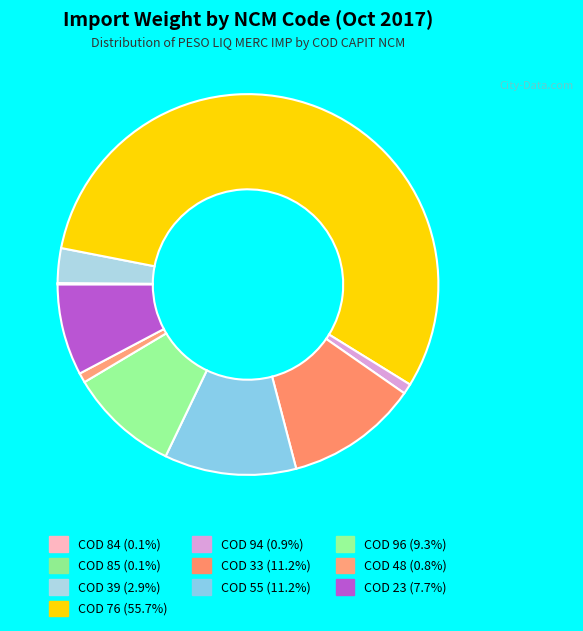

What portion of the pie excludes COD 85?

99.9%